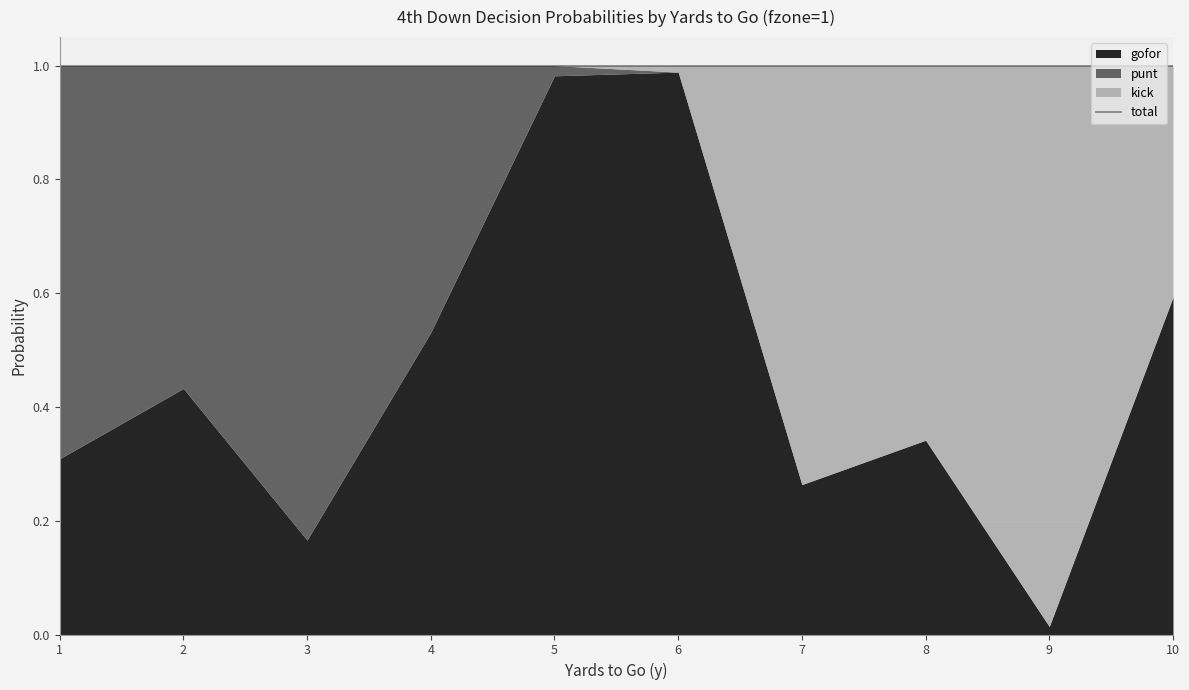

Where is punt nearest to the value 0?

6